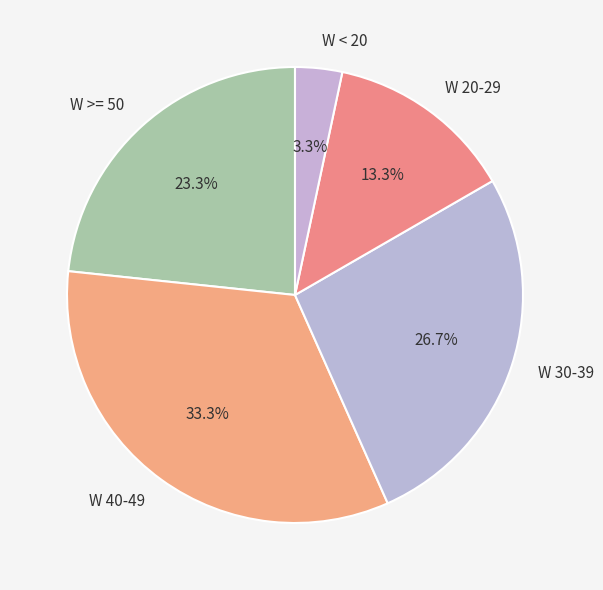

What is the smallest slice in the pie chart?

W < 20